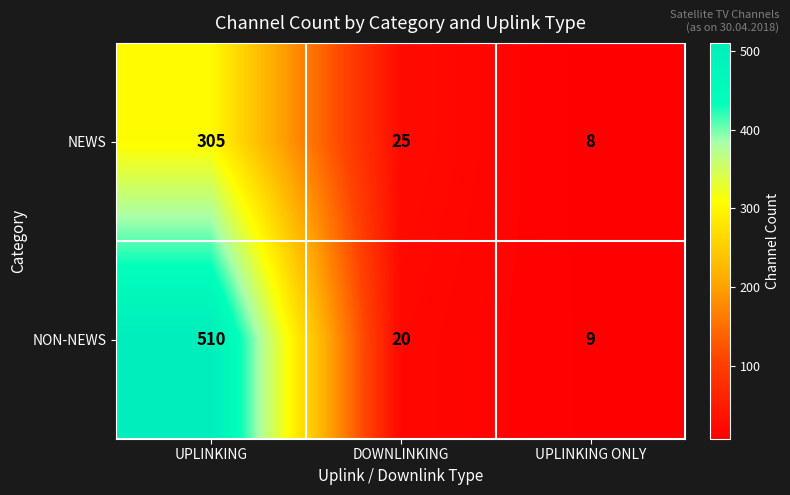

What is the spread (max minus min) of values at UPLINKING ONLY?

1